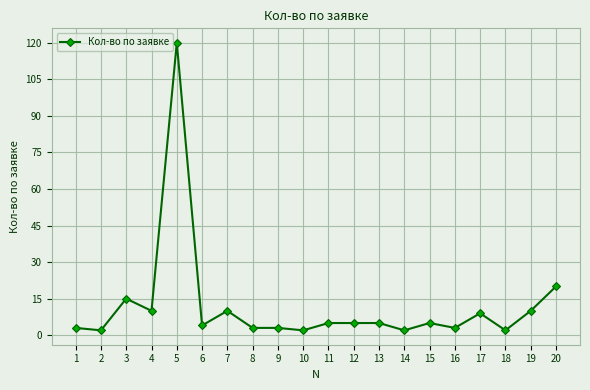

Count the number of data series in this chart.

1